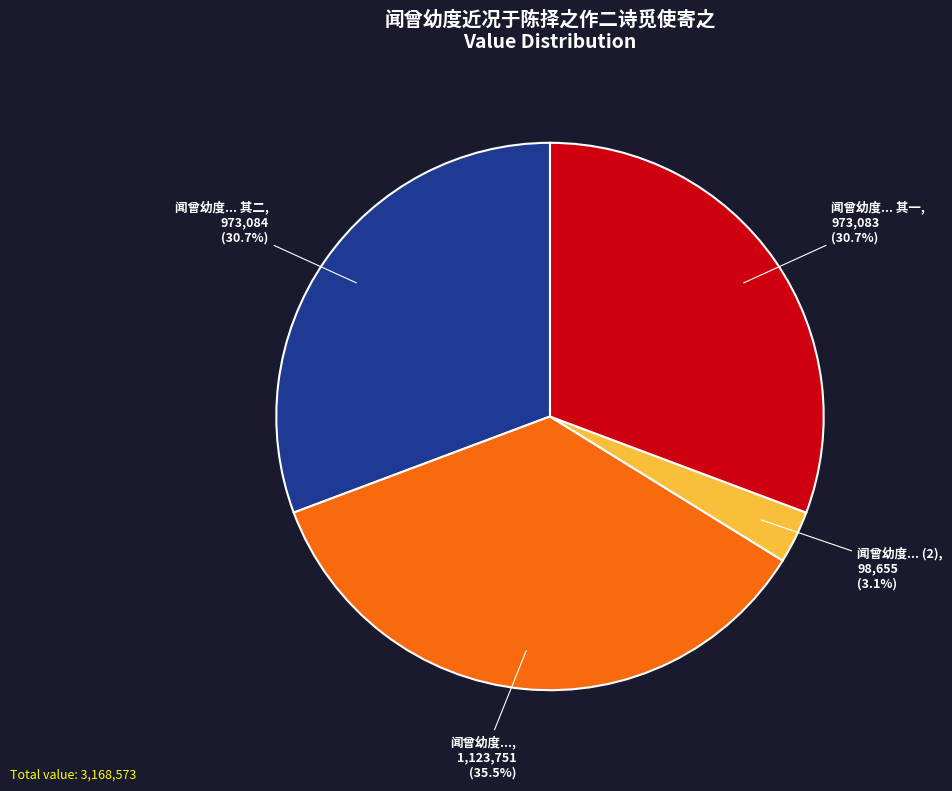

How much of the chart is everything except 闻曾幼度... 其一?

69.3%